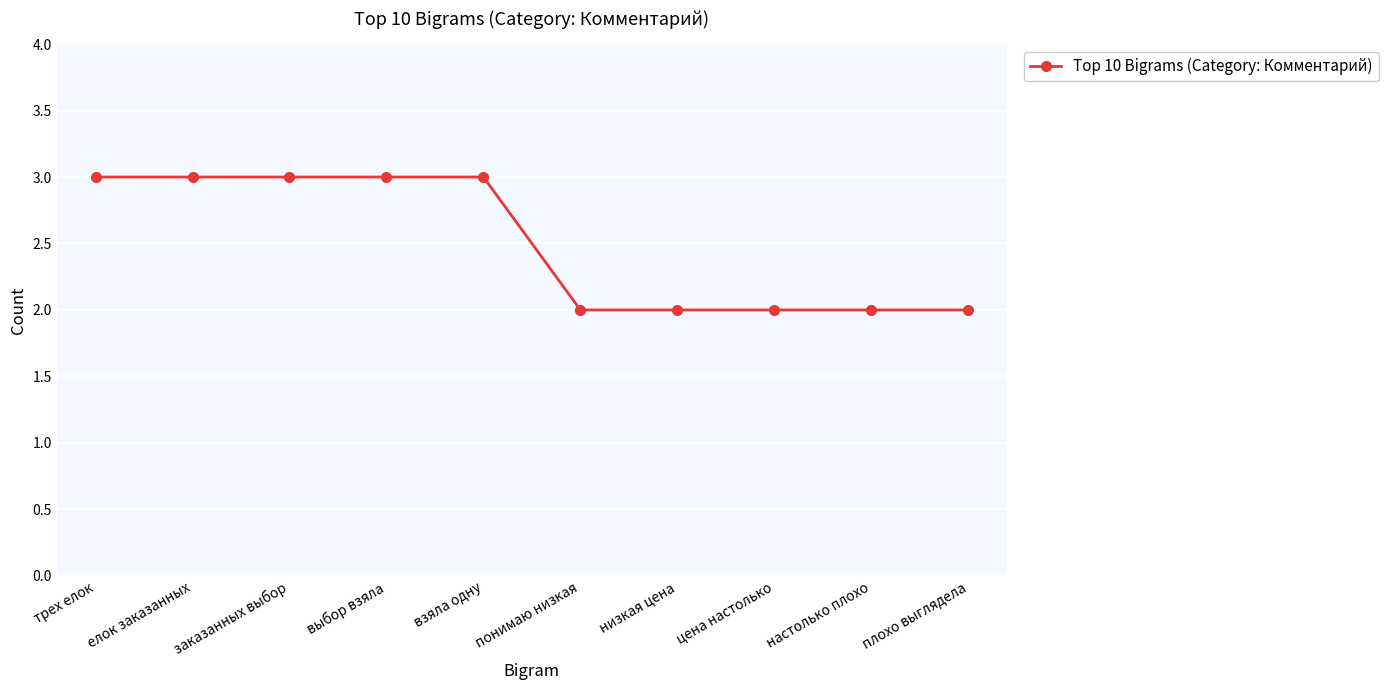

What is the label of the 5th point from the left?

взяла одну